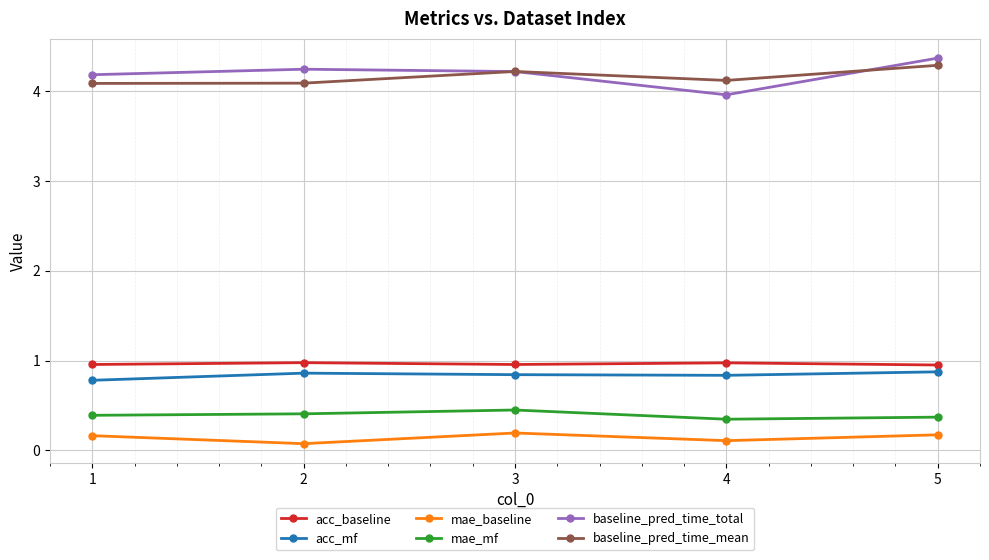

What are all the series names shown in the legend?

acc_baseline, acc_mf, mae_baseline, mae_mf, baseline_pred_time_total, baseline_pred_time_mean